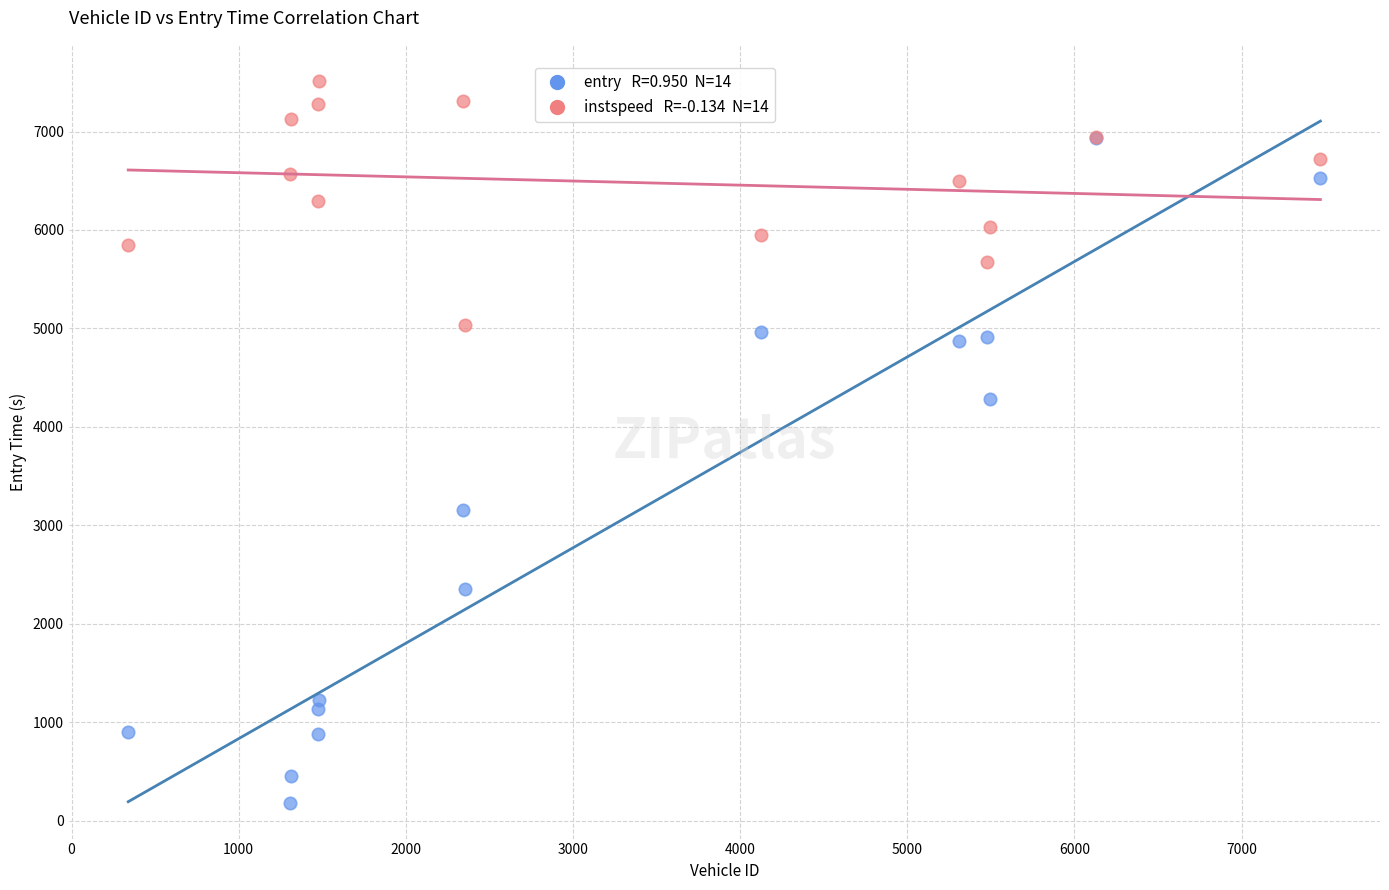

Across all series, what Y value is closest to 3849?

4278.1